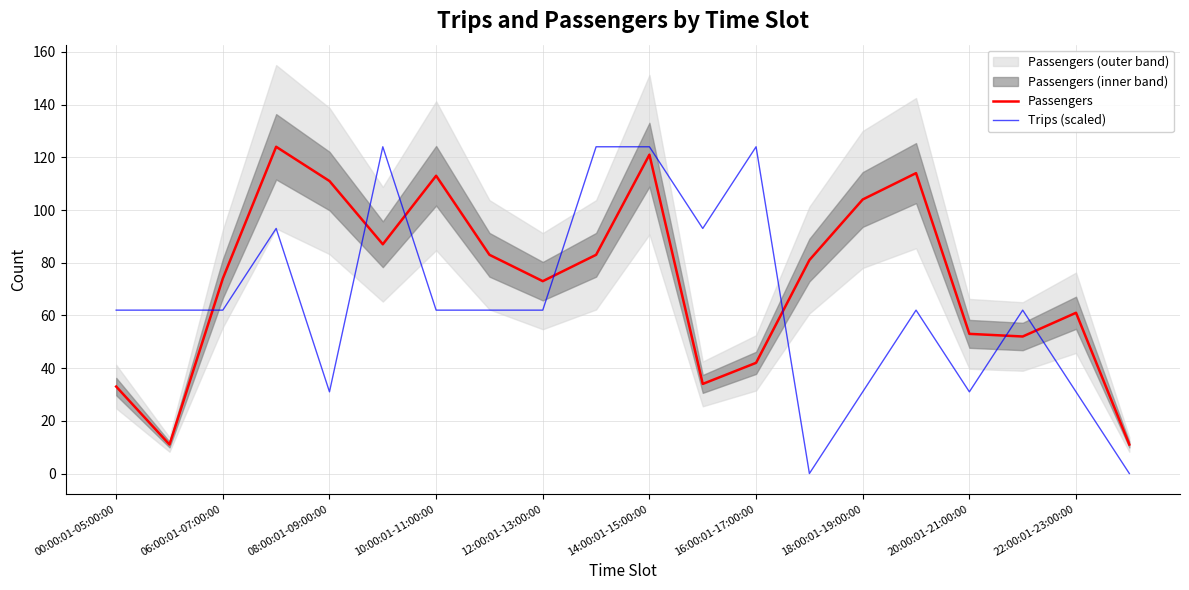

What is the sum of the Trips (scaled) values at 00:00:01-05:00:00 and 15?

124